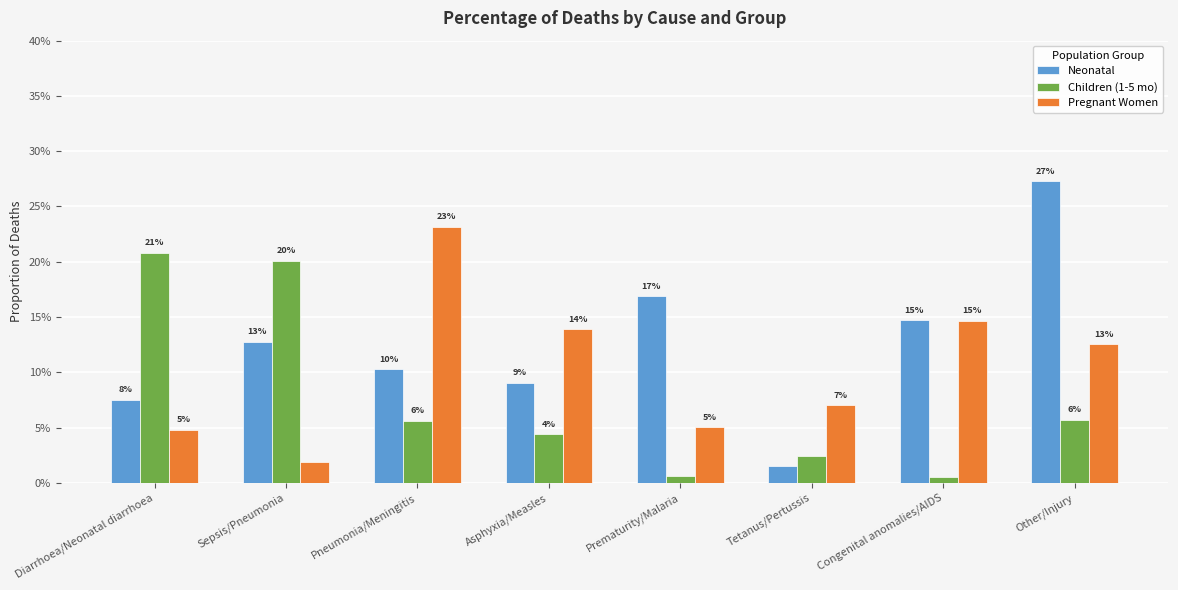

What are all the series names shown in the legend?

Neonatal, Children (1-5 mo), Pregnant Women